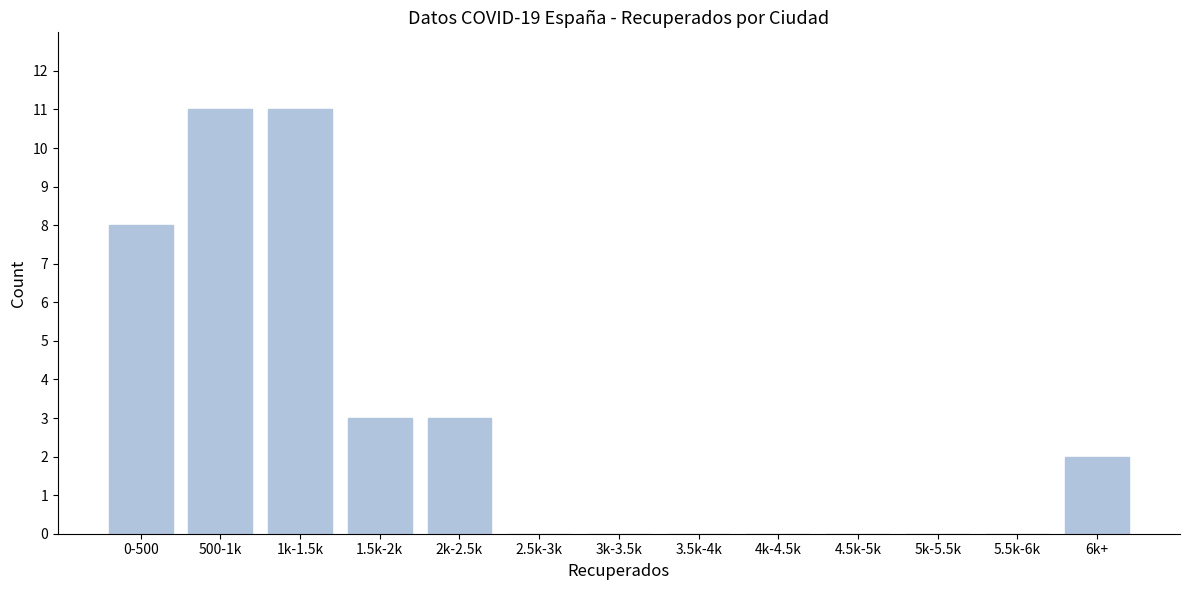

Reading left to right, what are all the values shown in this chart?

0-500=8	500-1k=11	1k-1.5k=11	1.5k-2k=3	2k-2.5k=3	2.5k-3k=0	3k-3.5k=0	3.5k-4k=0	4k-4.5k=0	4.5k-5k=0	5k-5.5k=0	5.5k-6k=0	6k+=2